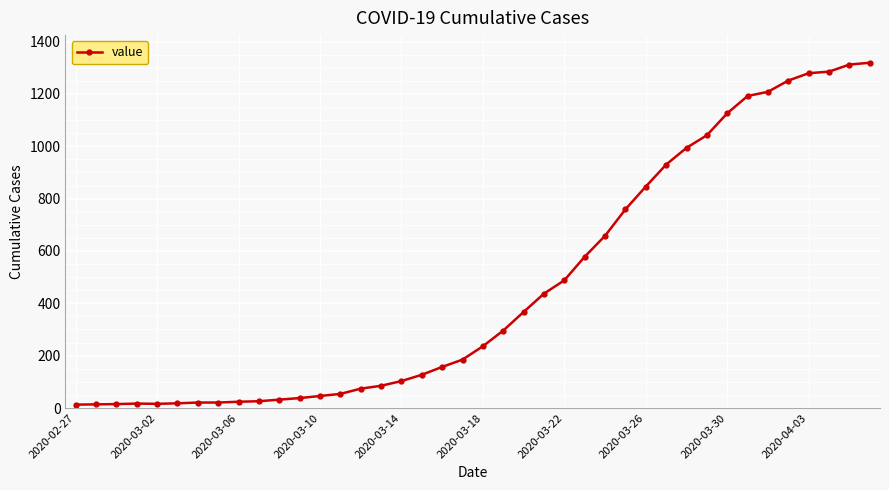

What is the maximum value shown in the chart?

1319